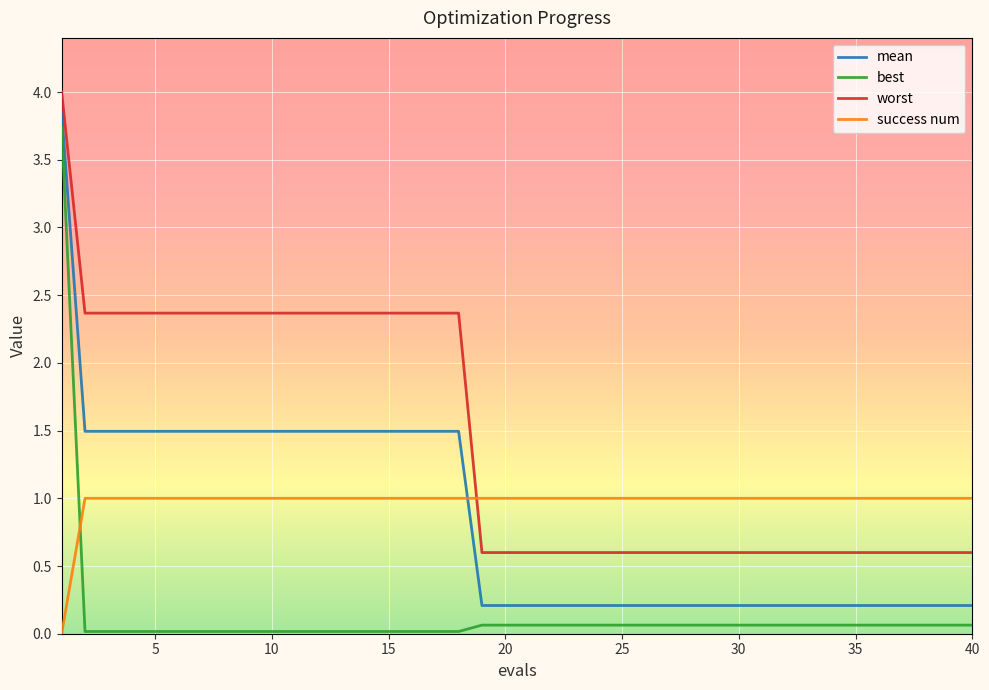

What is the lowest value of the mean series?

0.2